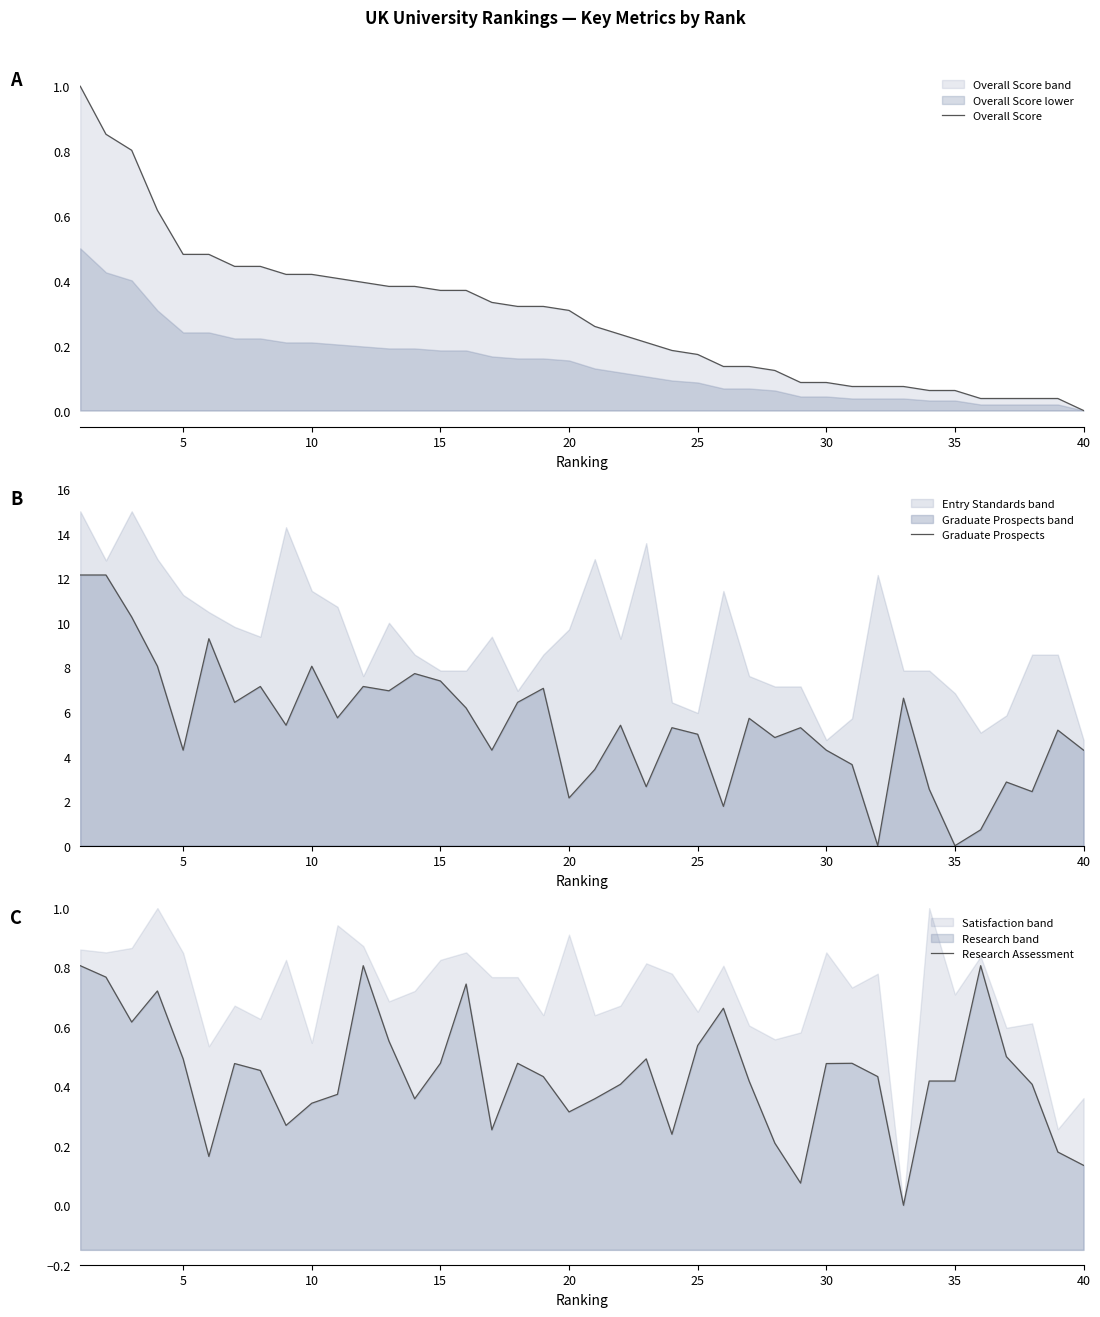

What is the difference between the second highest and second lowest values in the Overall Score series?

0.8